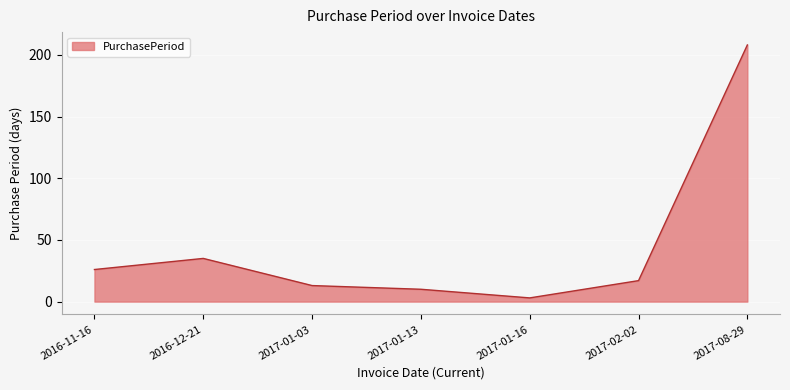

Where does the data first go above 17?

2016-11-16